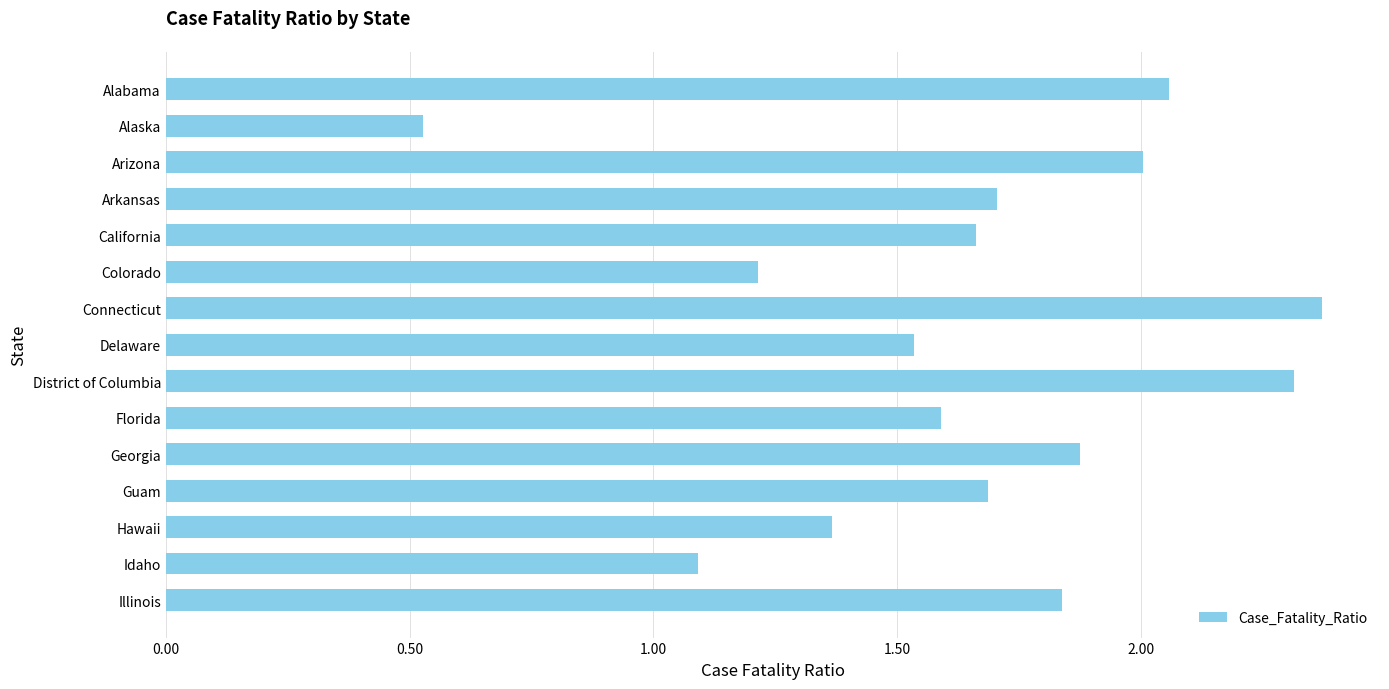

What is the sum of all values?

24.8